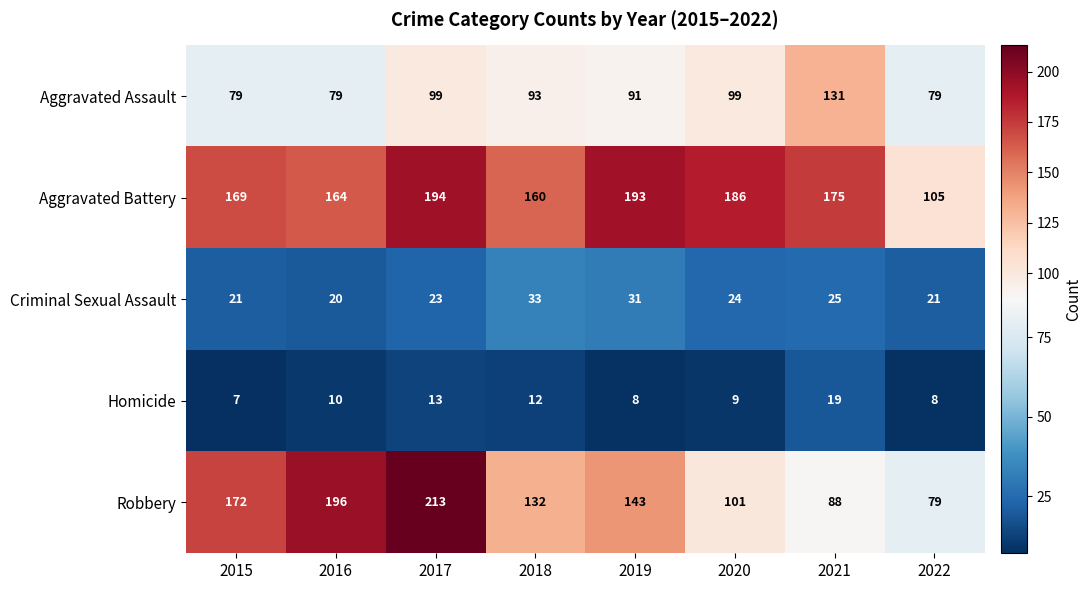

Which category has the highest value across all series?

2017